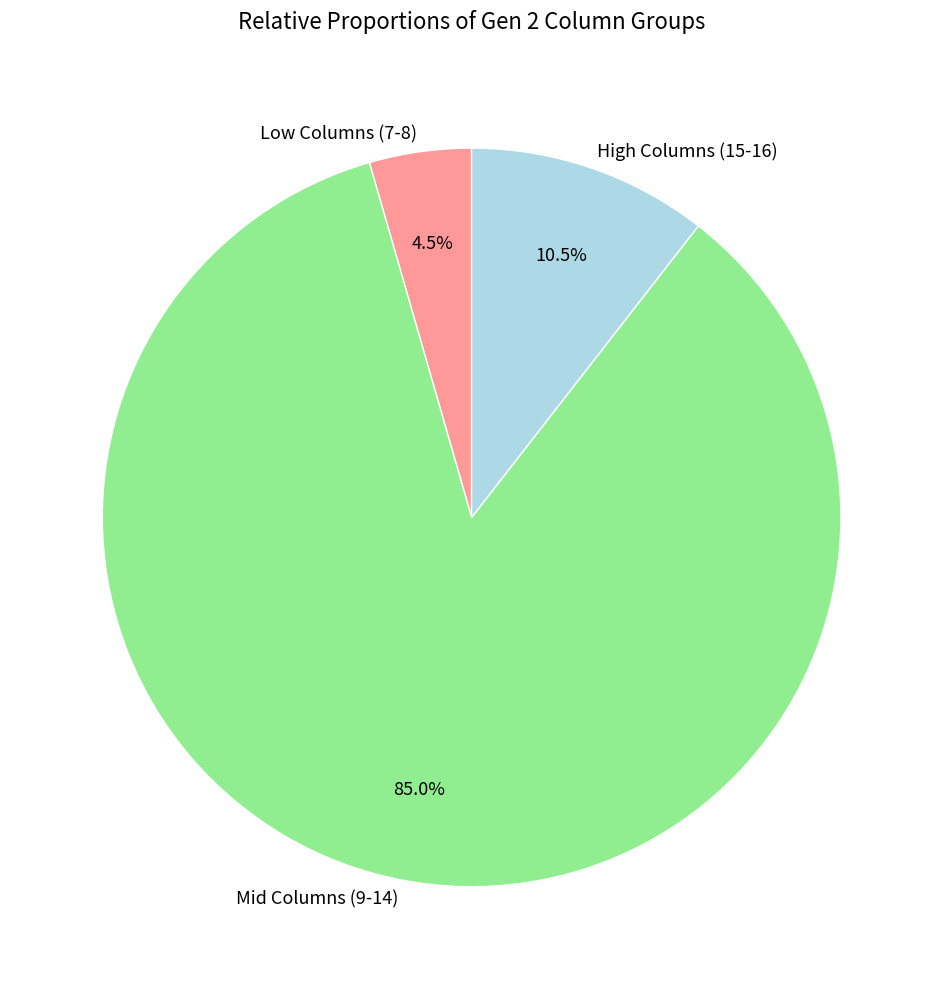

How much of the chart is everything except Mid Columns (9-14)?

15.0%